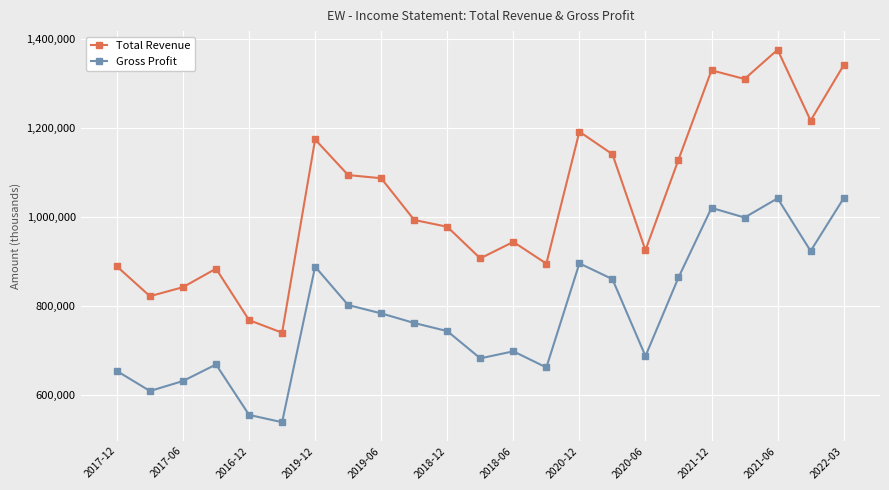

True or false: Gross Profit and Total Revenue intersect in this chart.

False